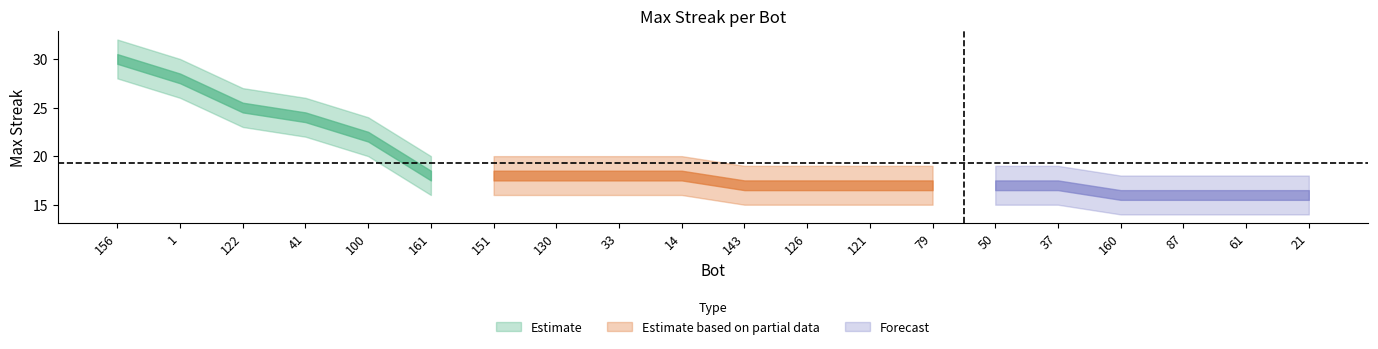

Reading left to right, what are all the values shown in this chart?

maxStreak: 156=30	1=28	122=25	41=24	100=22	161=18	151=18	130=18	33=18	14=18	143=17	126=17	121=17	79=17	50=17	37=17	160=16	87=16	61=16	21=16
upper: 156=32	1=30	122=27	41=26	100=24	161=20	151=20	130=20	33=20	14=20	143=19	126=19	121=19	79=19	50=19	37=19	160=18	87=18	61=18	21=18
lower: 156=28	1=26	122=23	41=22	100=20	161=16	151=16	130=16	33=16	14=16	143=15	126=15	121=15	79=15	50=15	37=15	160=14	87=14	61=14	21=14